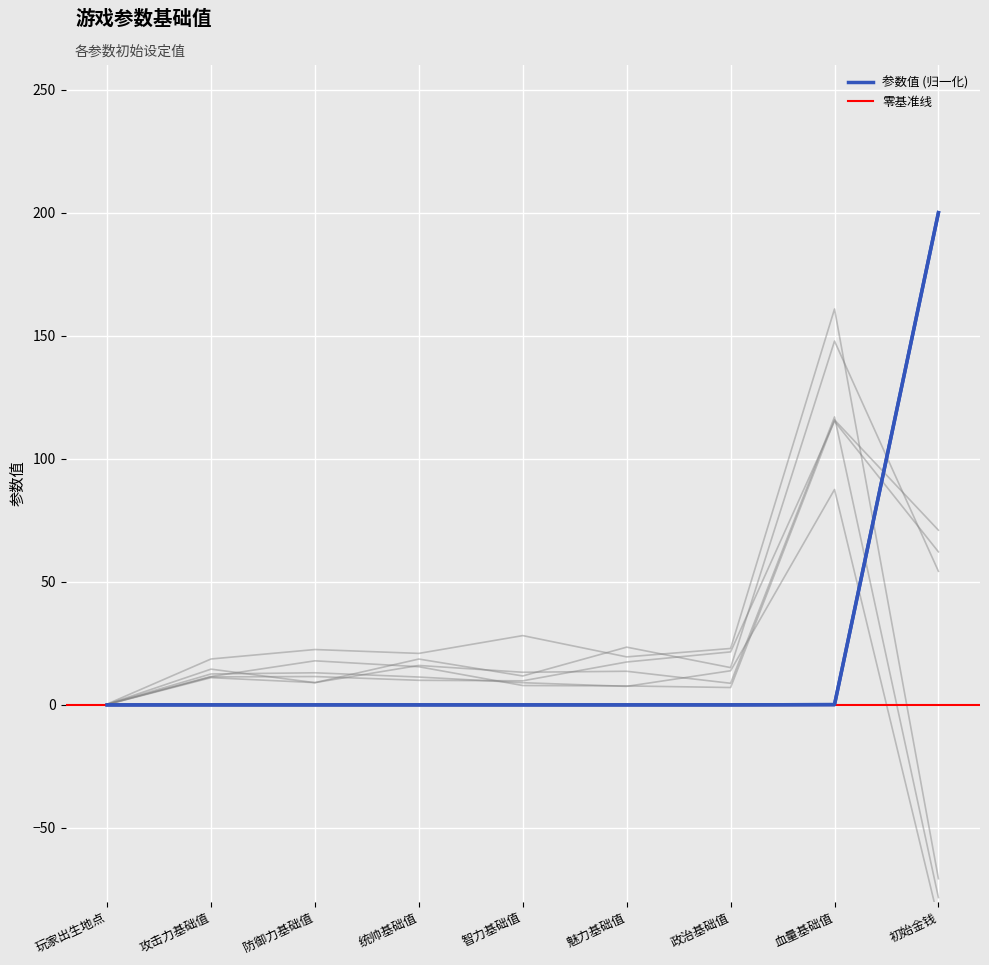

List the labels in order of value, largest first.

初始金钱, 血量基础值, 攻击力基础值, 防御力基础值, 统帅基础值, 智力基础值, 魅力基础值, 政治基础值, 玩家出生地点